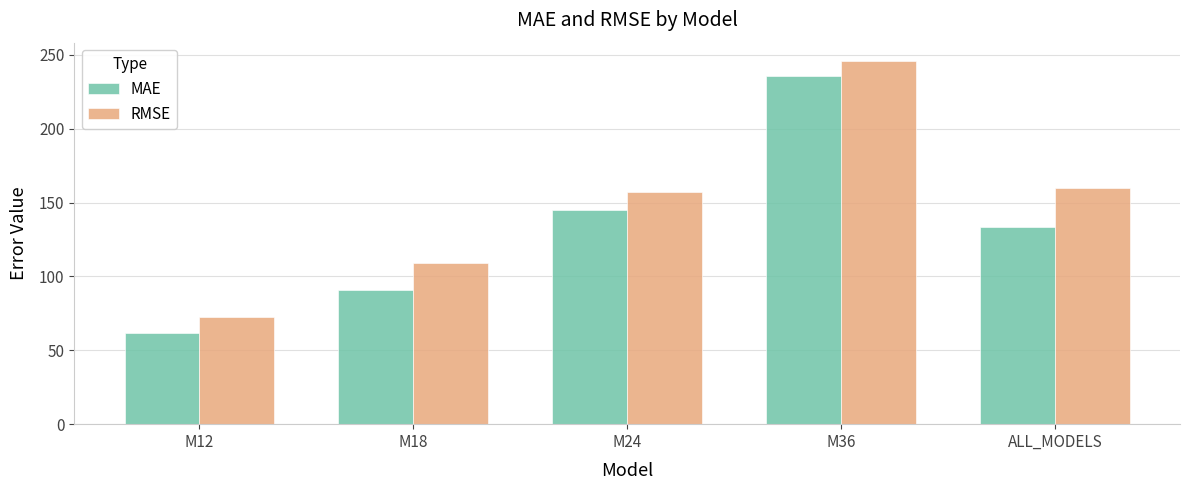

Read the MAE value at M24.

145.1